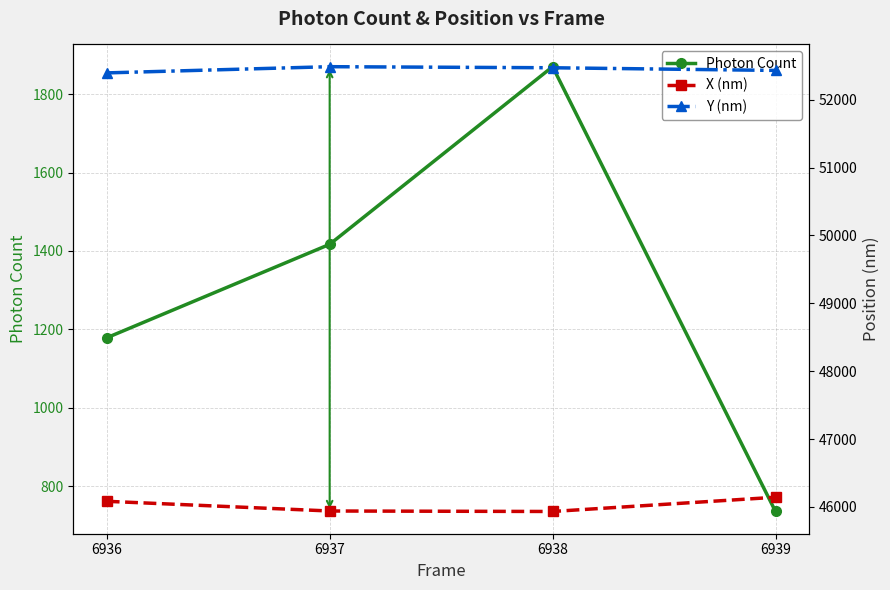

Reading left to right, transcribe all the data shown in this chart.

Photon Count: 1178.5	1417.0	1870.2	735.4
X (nm): 46082.2	45939.2	45932.1	46142.0
Y (nm): 52396.6	52488.2	52472.4	52433.1